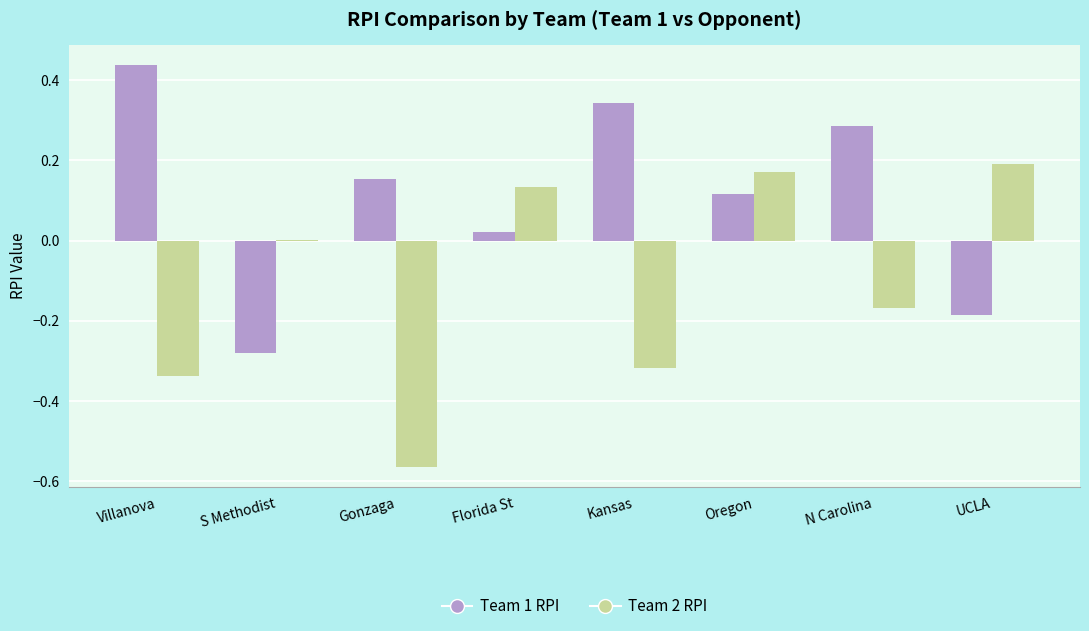

Which category has the highest value across all series?

Villanova